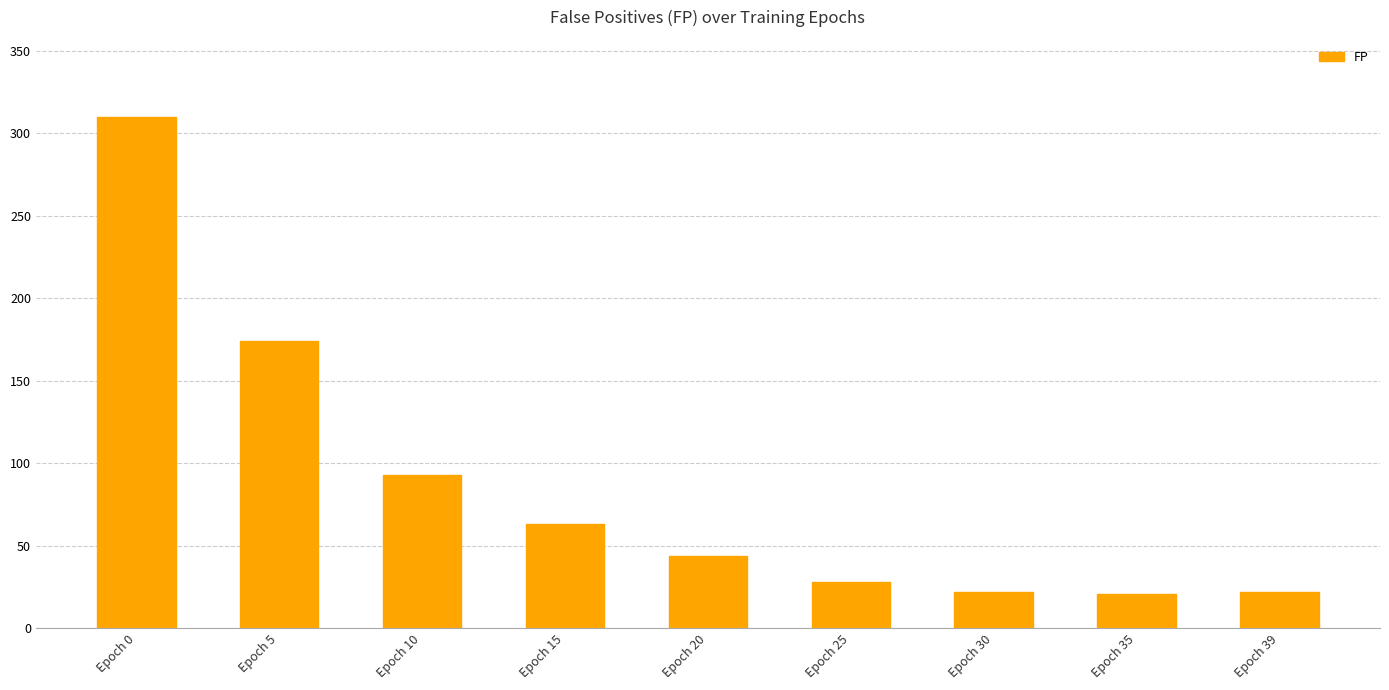

Between Epoch 25 and Epoch 20, which is larger?

Epoch 20